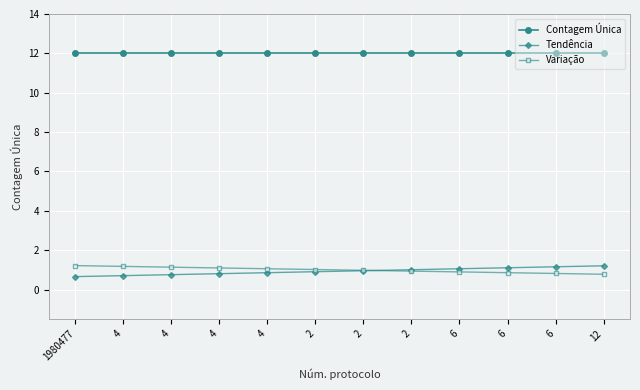

What is the minimum value for Tendência?

0.7